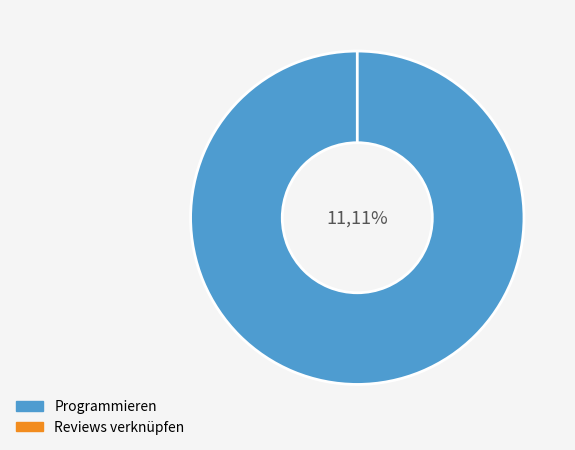

Rank the categories by value from highest to lowest.

Programmieren, Reviews verknüpfen